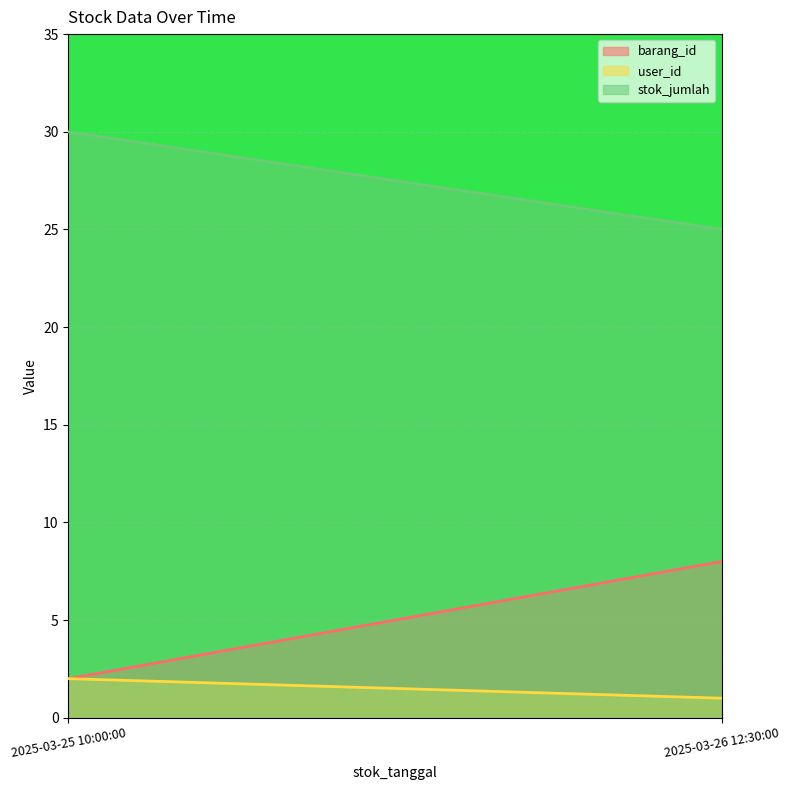

Read the stok_jumlah value at 2025-03-25 10:00:00.

30